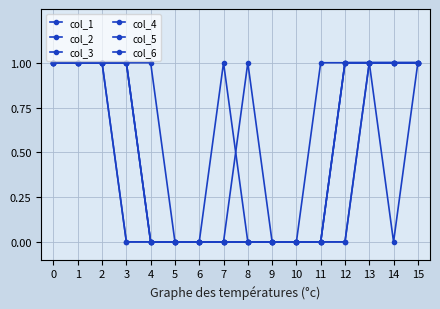

Count the number of categories in the chart.

16